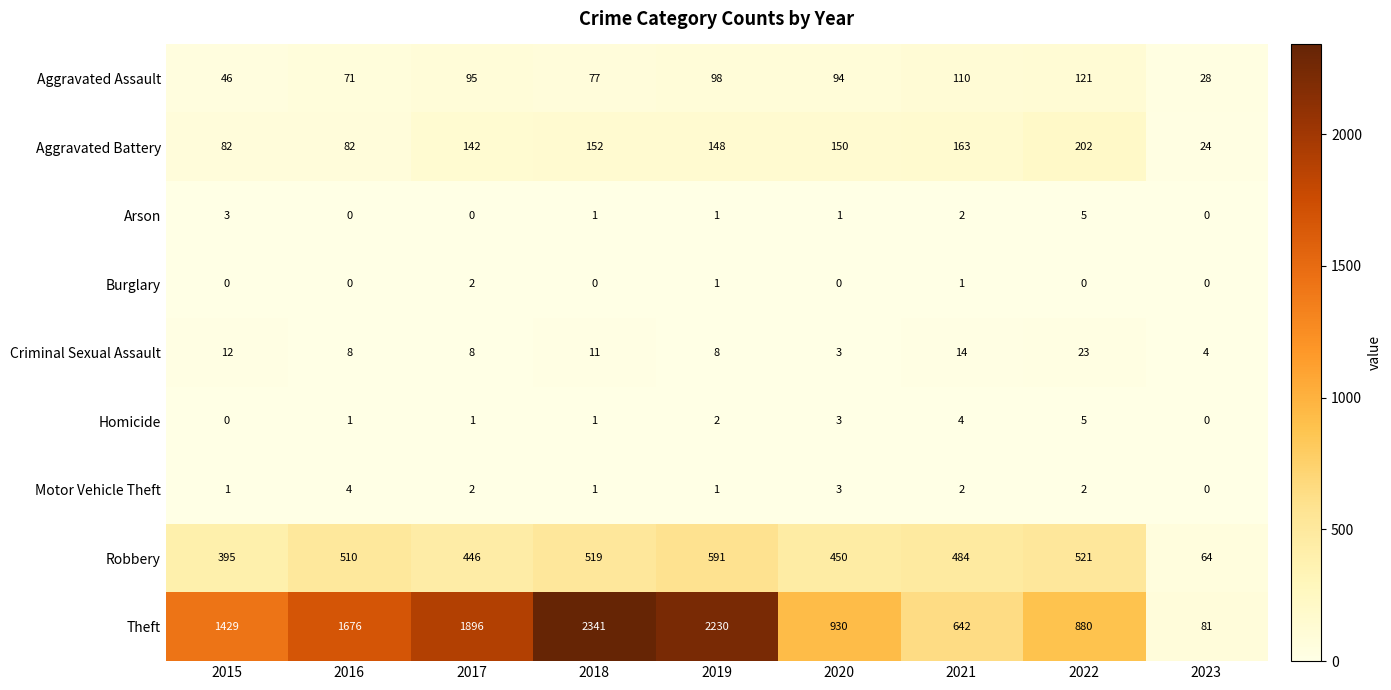

What is the total value across all series at 2020?

1634